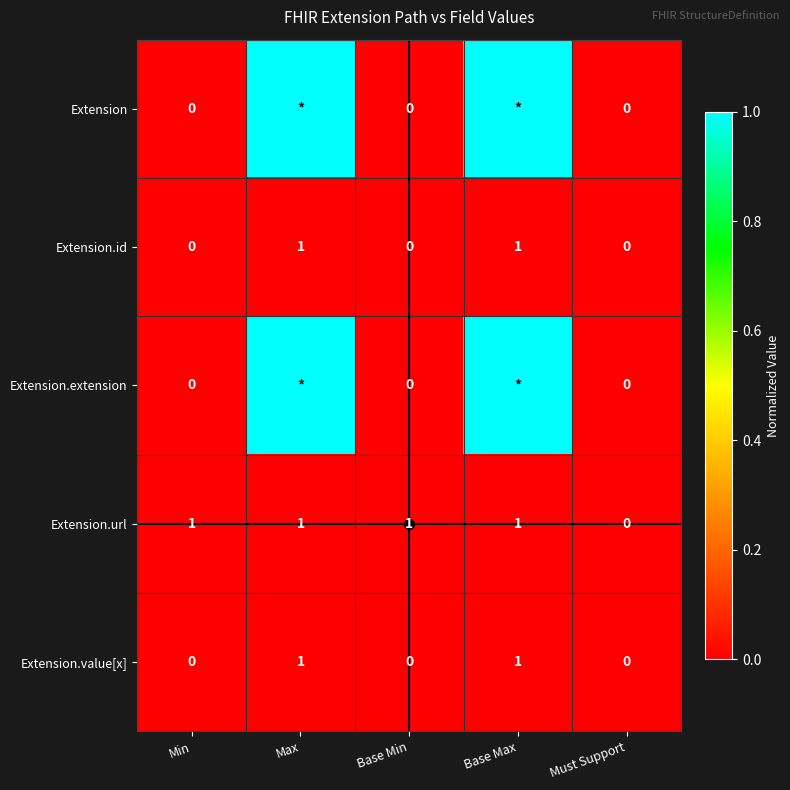

Rank the categories by Extension.extension value from highest to lowest.

Max, Base Max, Min, Base Min, Must Support